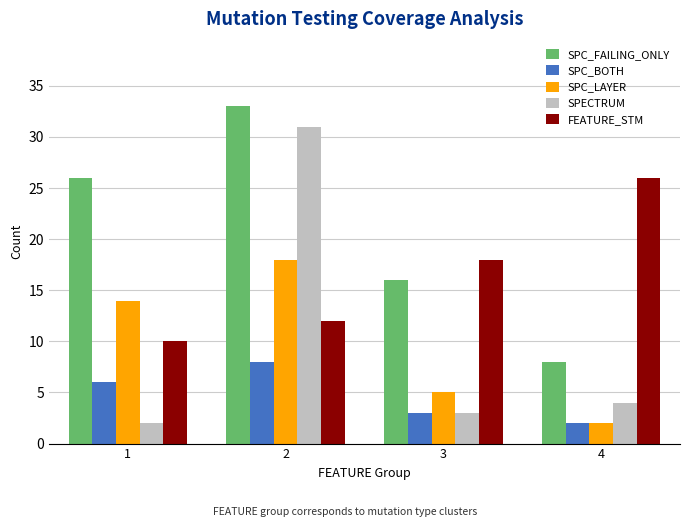

Rank the categories by SPC_FAILING_ONLY value from highest to lowest.

2, 1, 3, 4